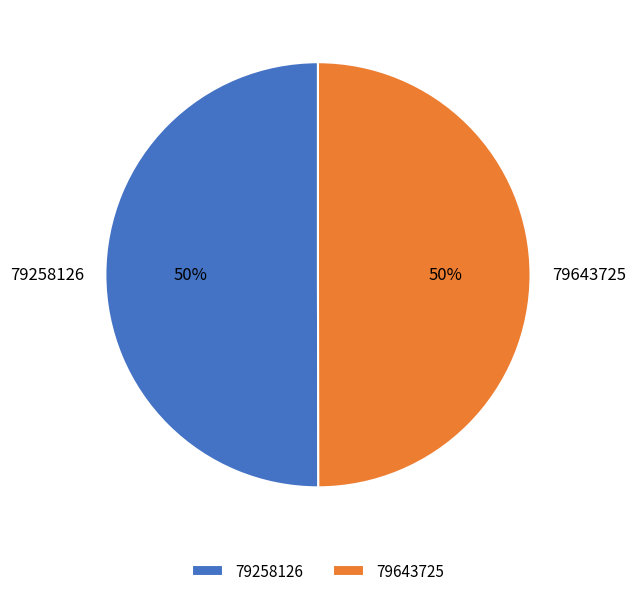

Is it true that 79643725 is 58% of the pie?

False